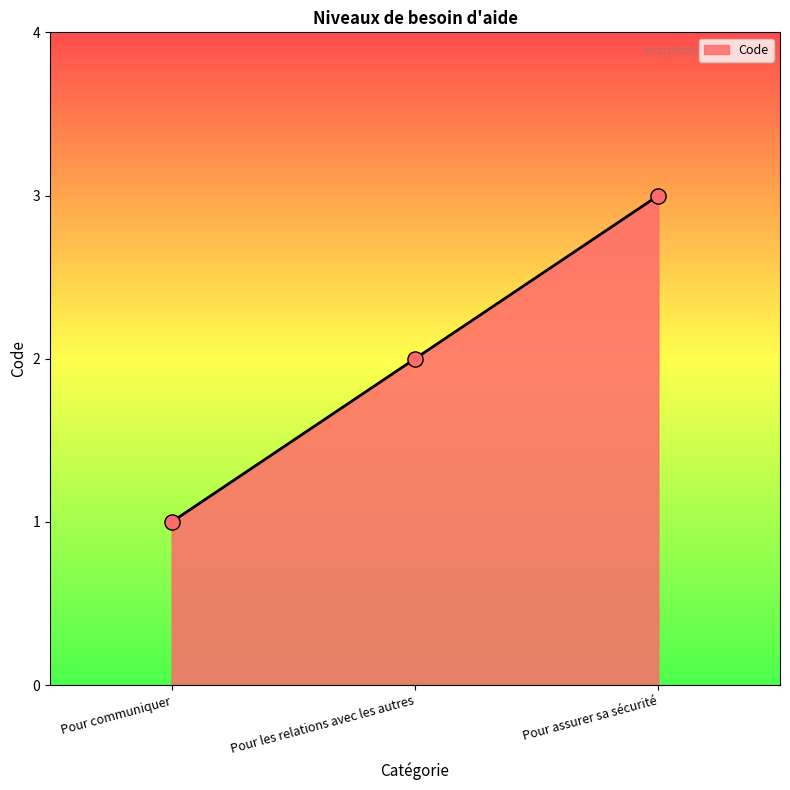

What is the change in value from Pour communiquer to Pour les relations avec les autres?

+1